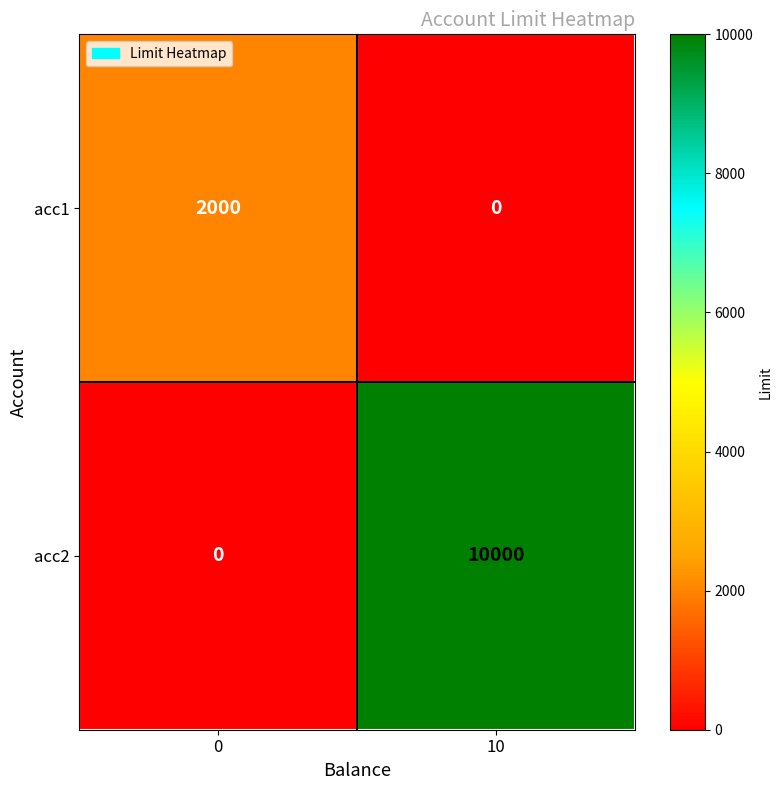

At which category is the sum across all series the highest?

10